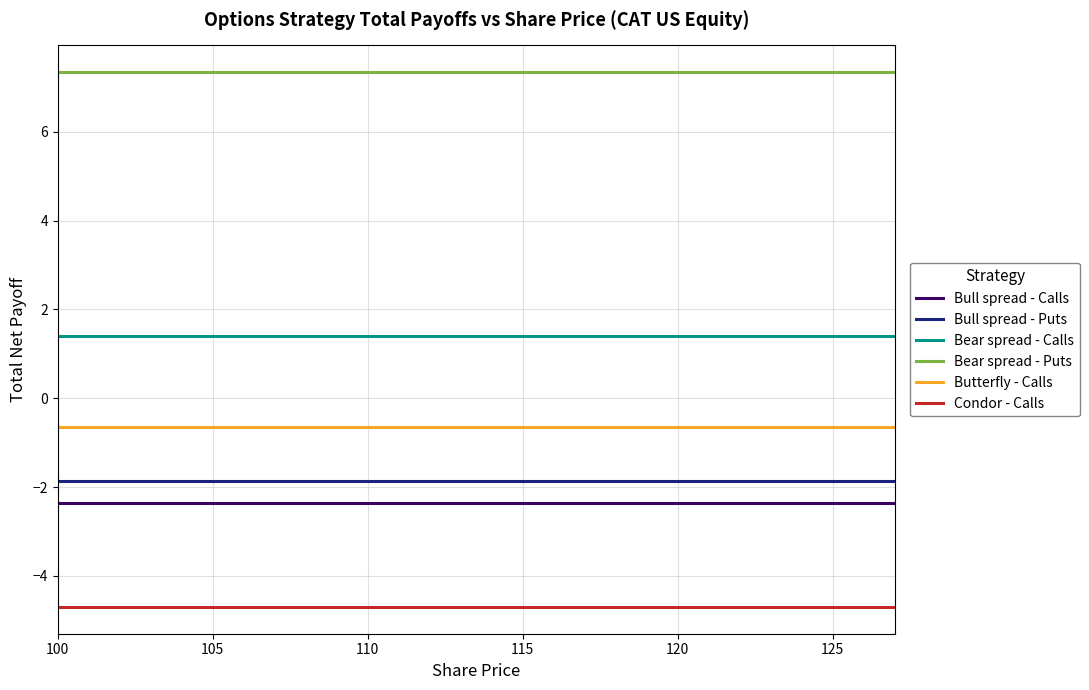

What is the smallest value displayed?

-4.7